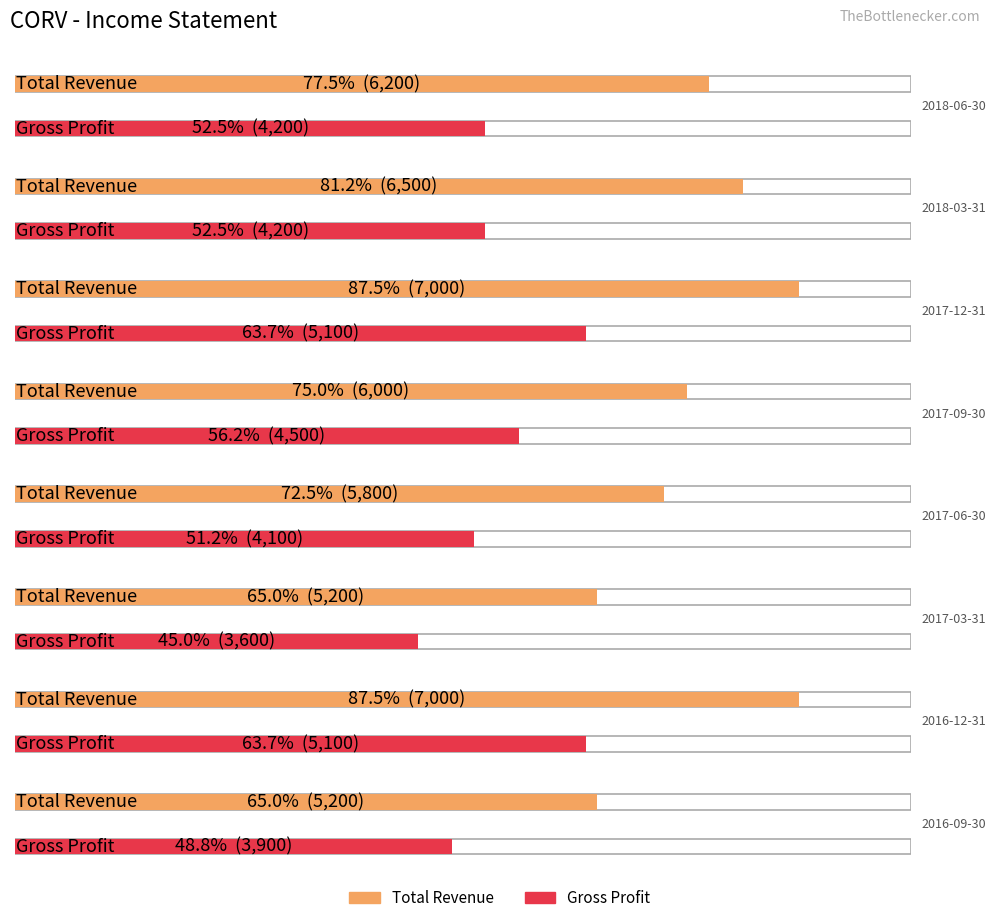

At which category is the sum across all series the highest?

2017-12-31